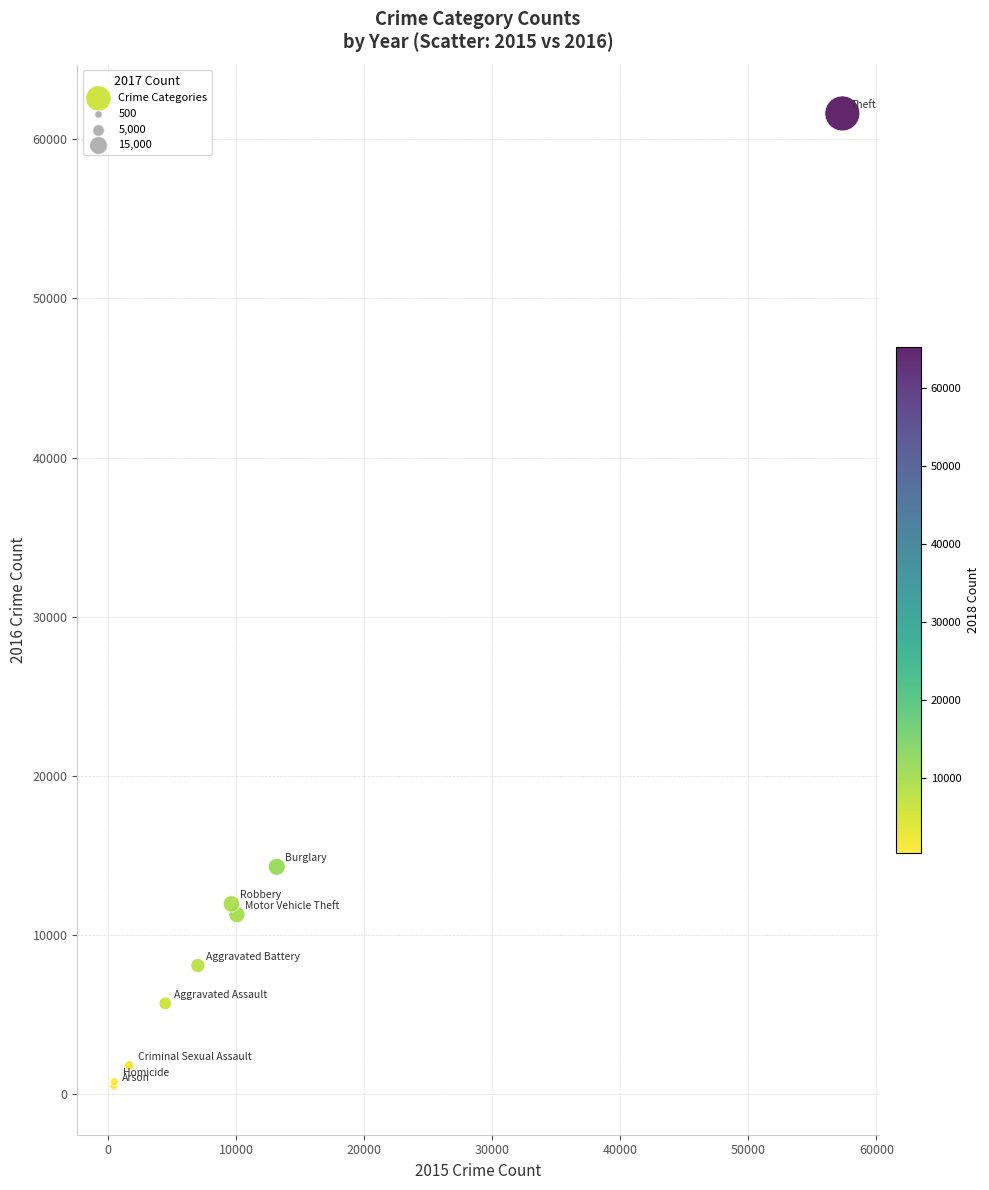

What Y value in the scatter plot is closest to 31066?

14289